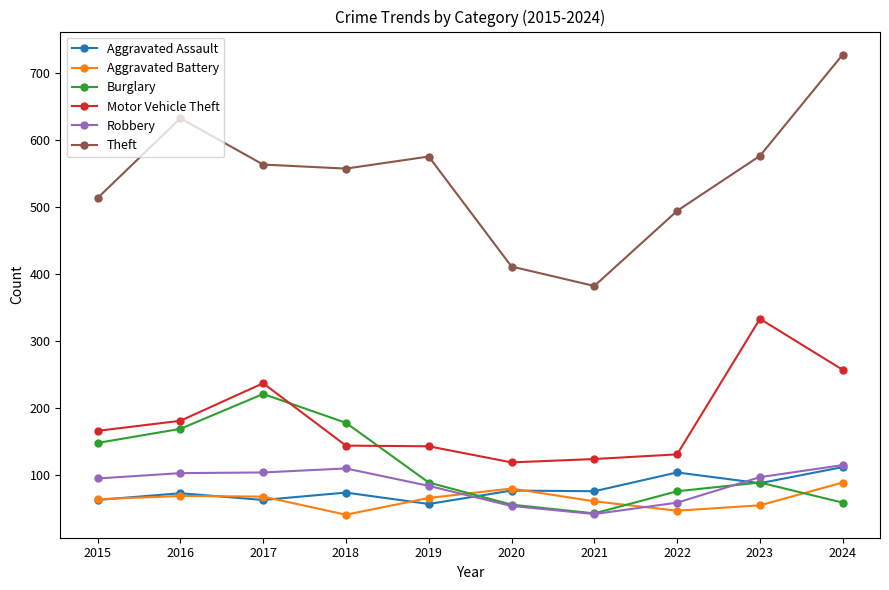

What is the value of the Motor Vehicle Theft point at the 1st from the left?

166